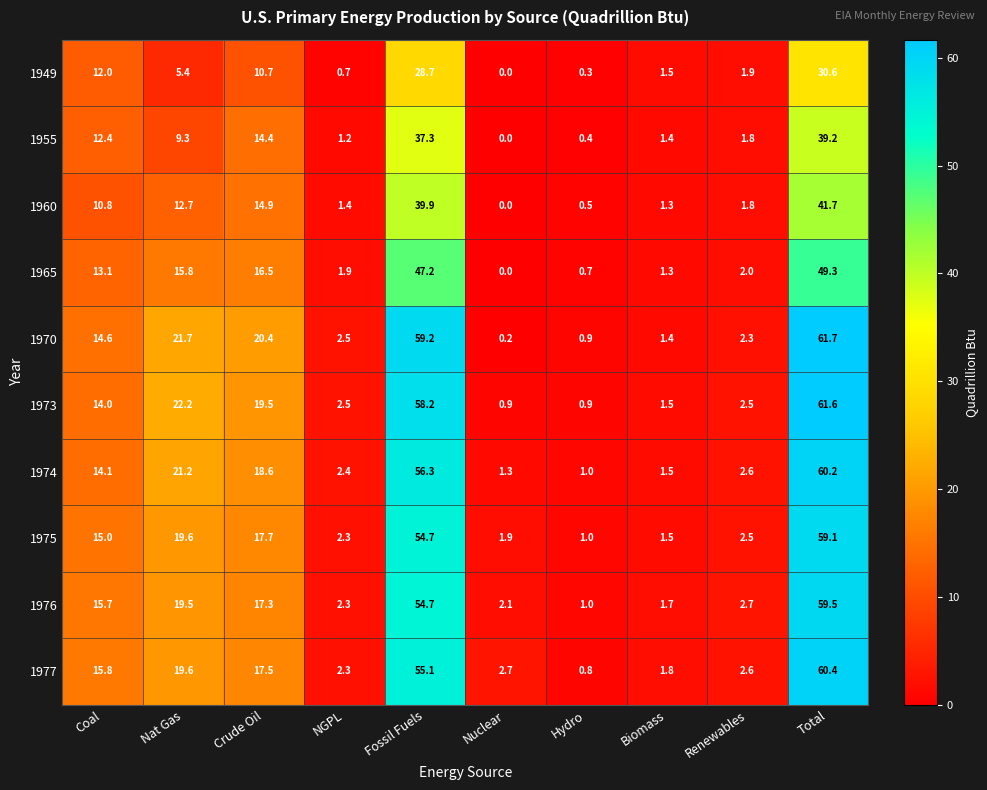

Which category has the highest value in the 1960 series?

Total